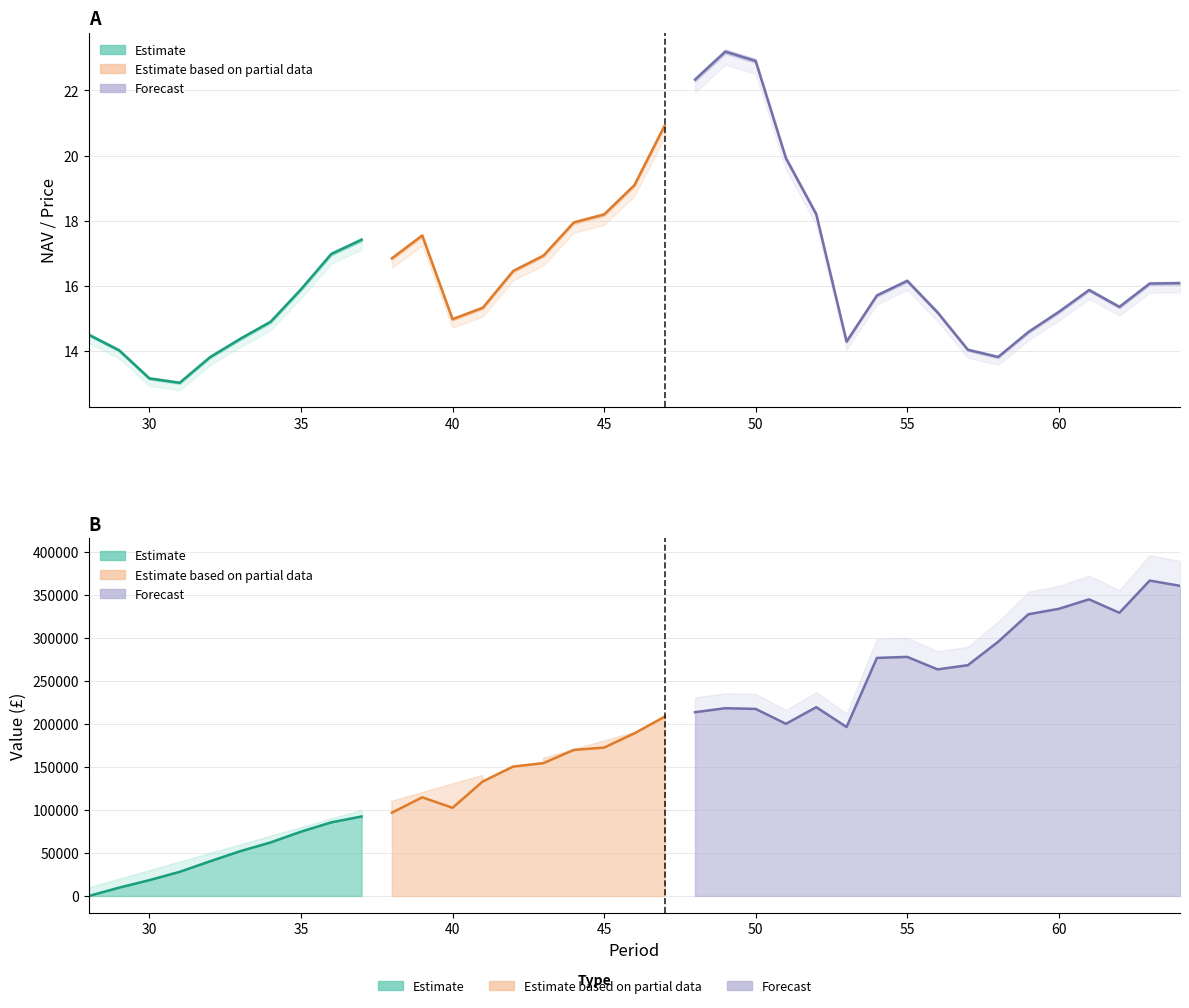

In NAV, how many points are lower than both neighbors (excluding endpoints)?

6